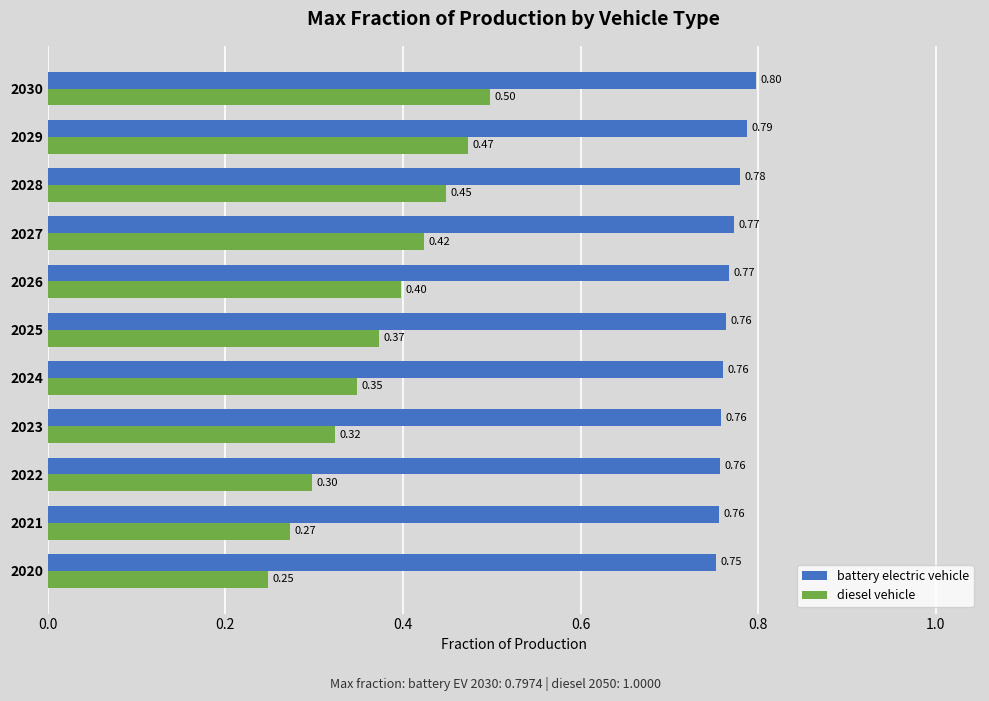

What is the total value across all series at 2021?

1.0